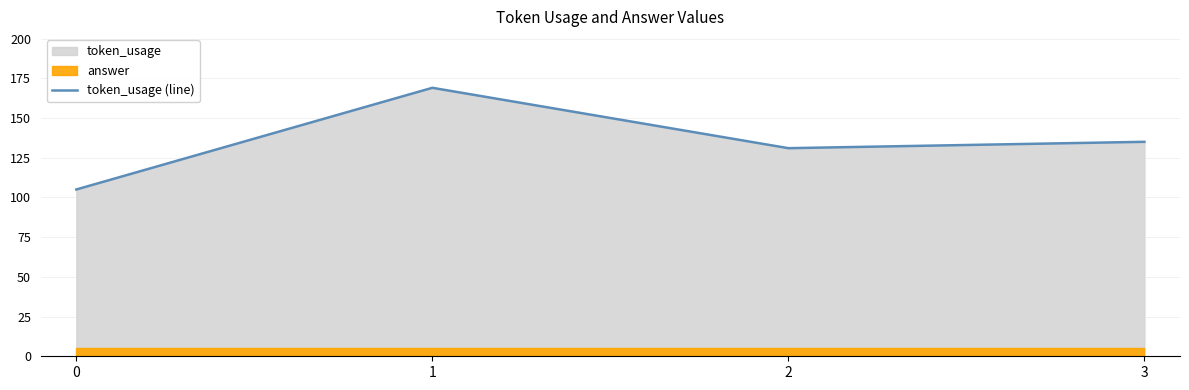

What is the value of the 2nd point from the left?

169